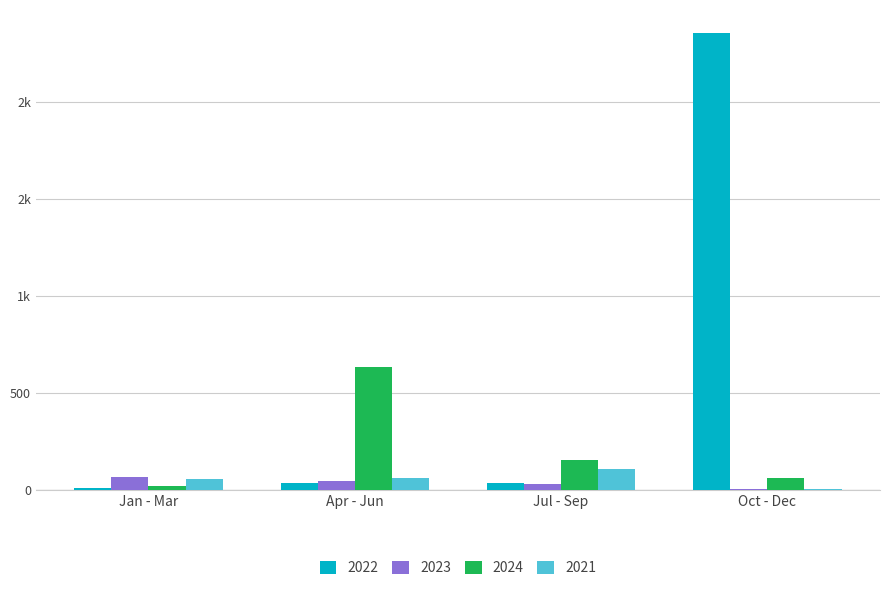

What are all the series names shown in the legend?

2022, 2023, 2024, 2021